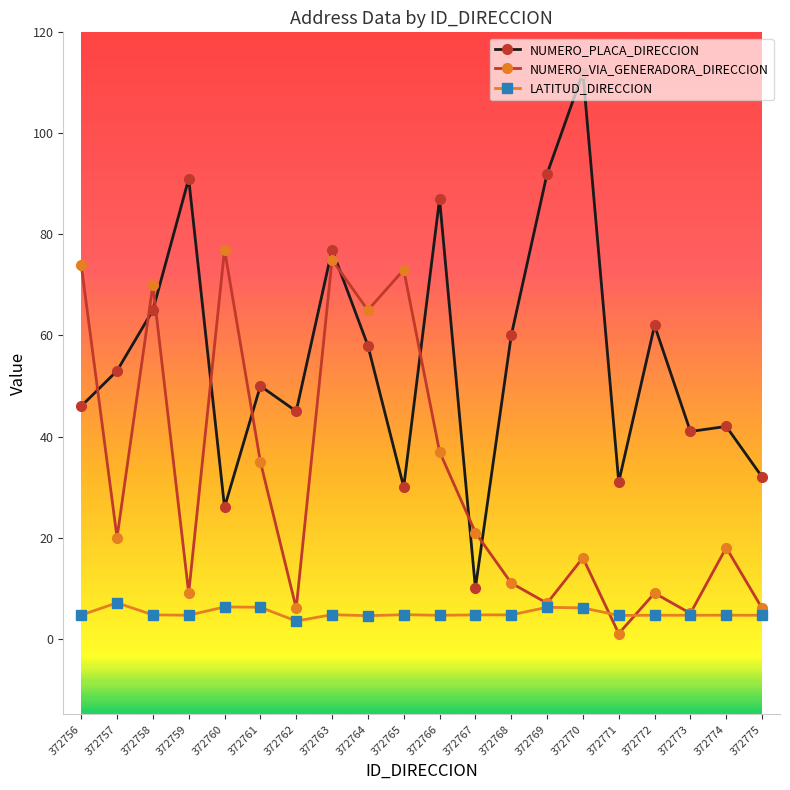

Count the number of data series in this chart.

3